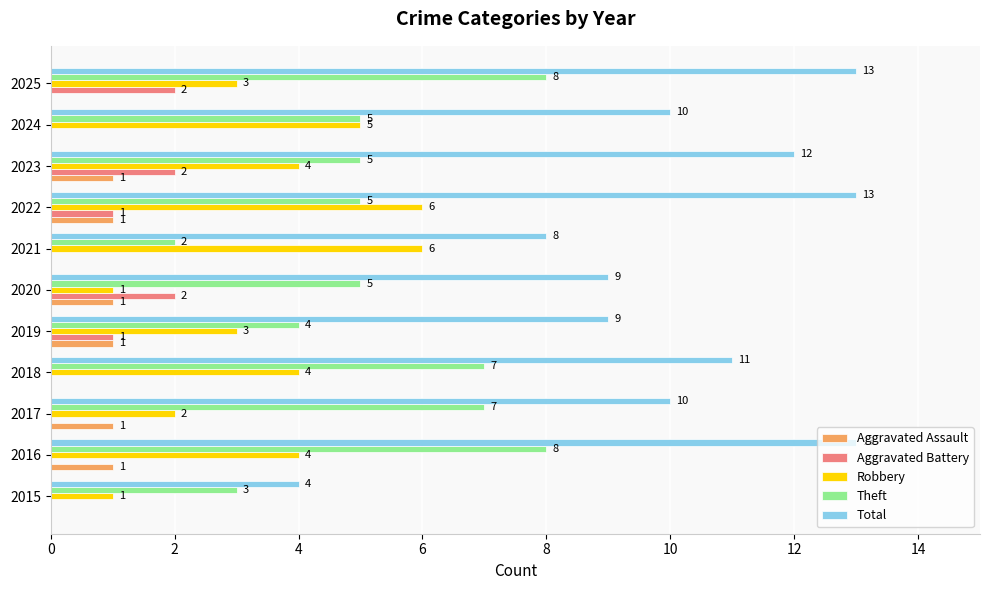

Which series changed the most between 2017 and 2025?

Total